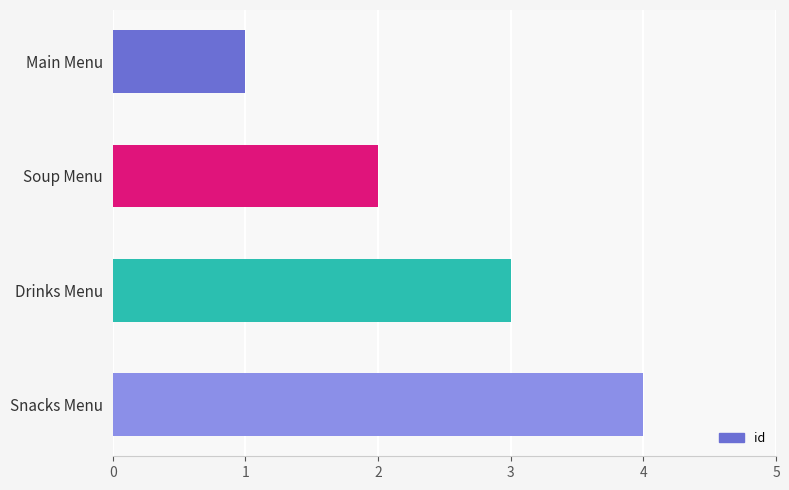

List the labels in order of value, smallest first.

Main Menu, Soup Menu, Drinks Menu, Snacks Menu